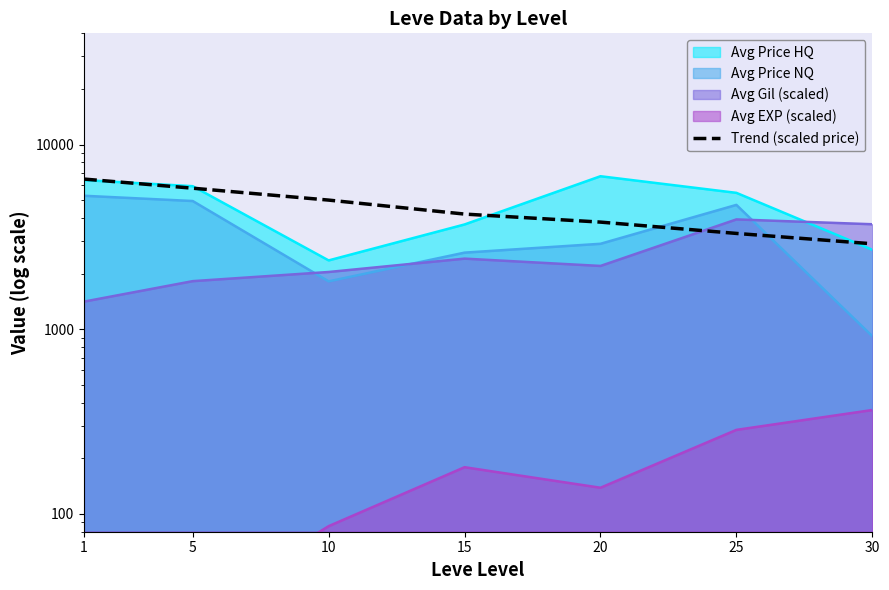

Reading left to right, list all the values displayed in this chart.

6500	5800	5000	4200	3800	3300	2900